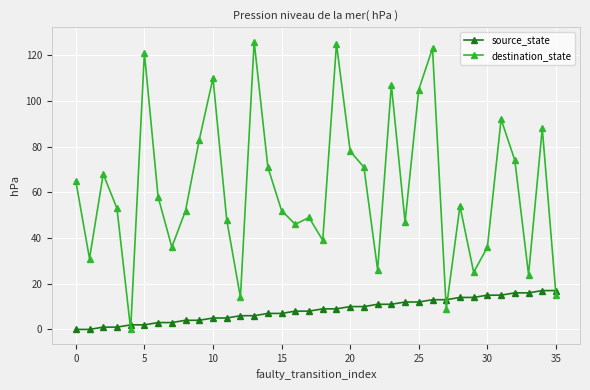

True or false: destination_state and source_state cross at least once.

True